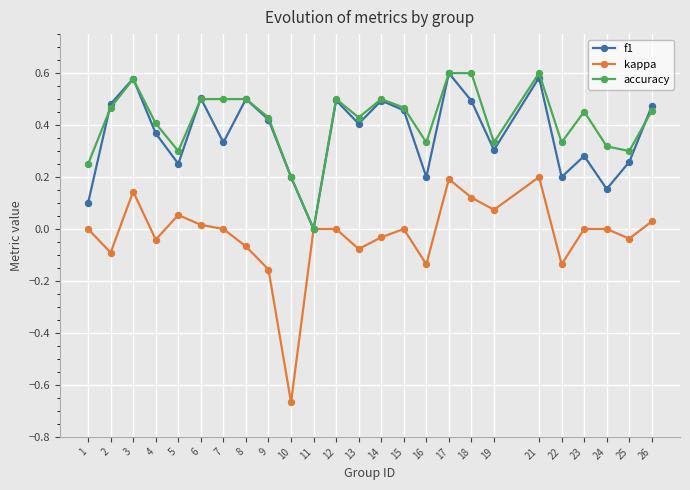

Is it true that accuracy equals 0.4 at 18?

False